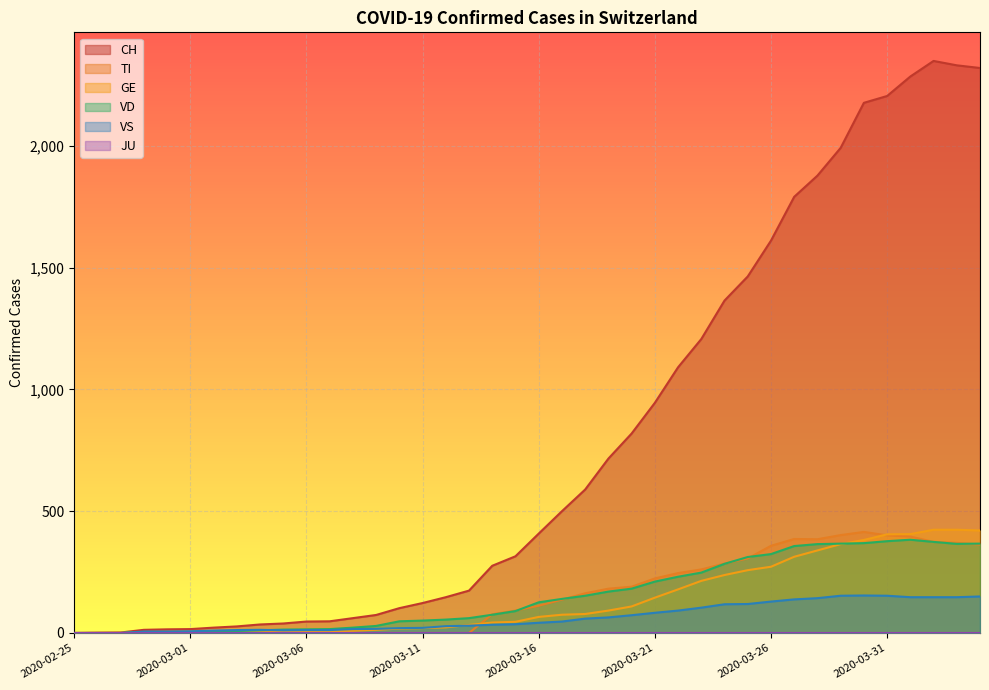

The TI series shows 77 at 2020-03-14. True or false?

True